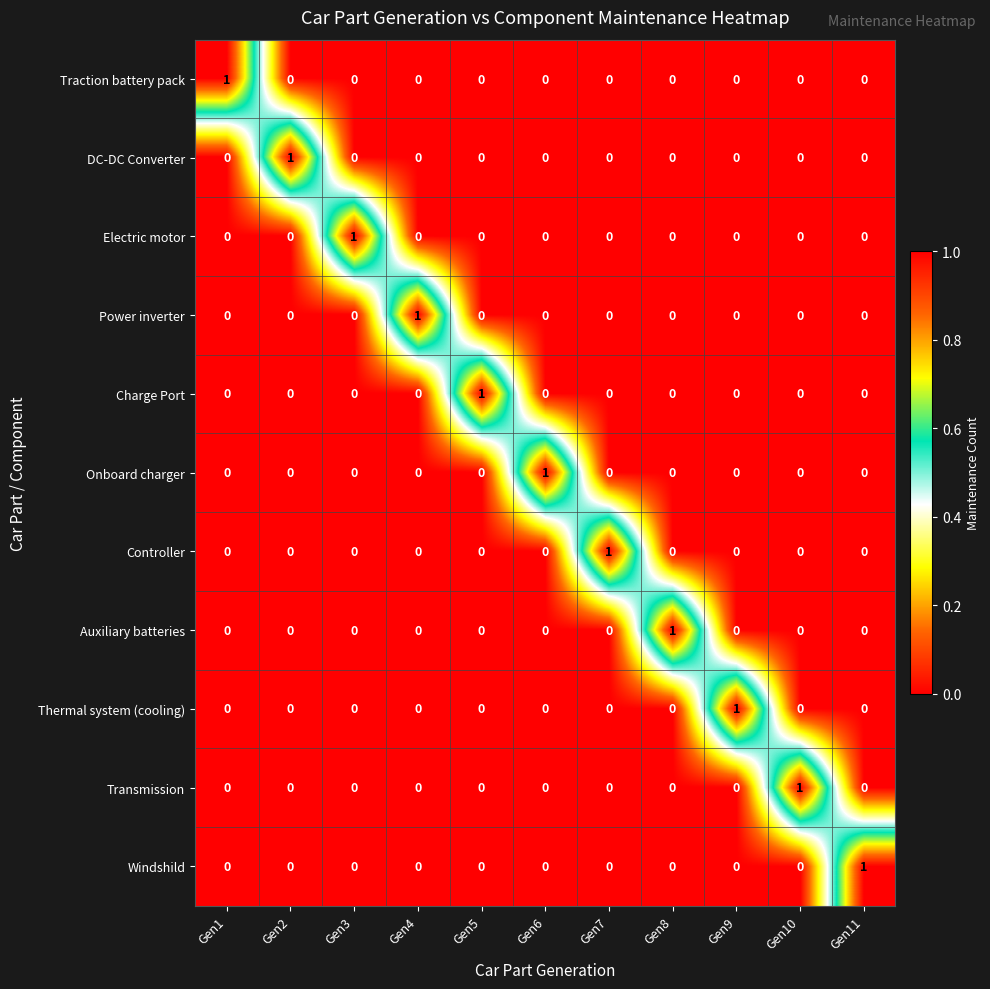

The value of Auxiliary batteries at Gen2 is 0. True or false?

True